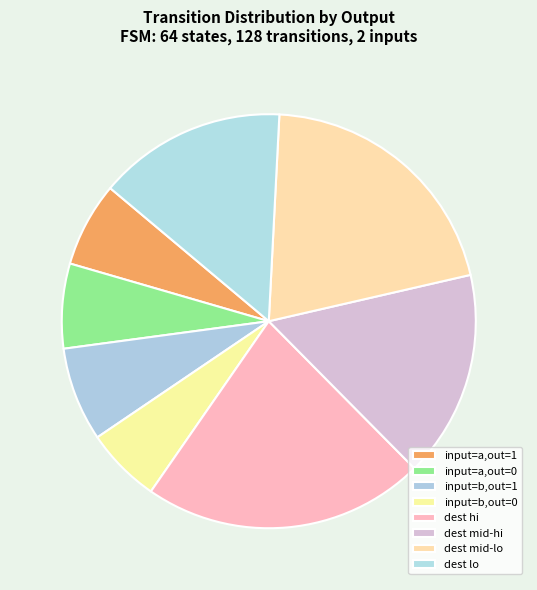

How many segments does this pie chart have?

8